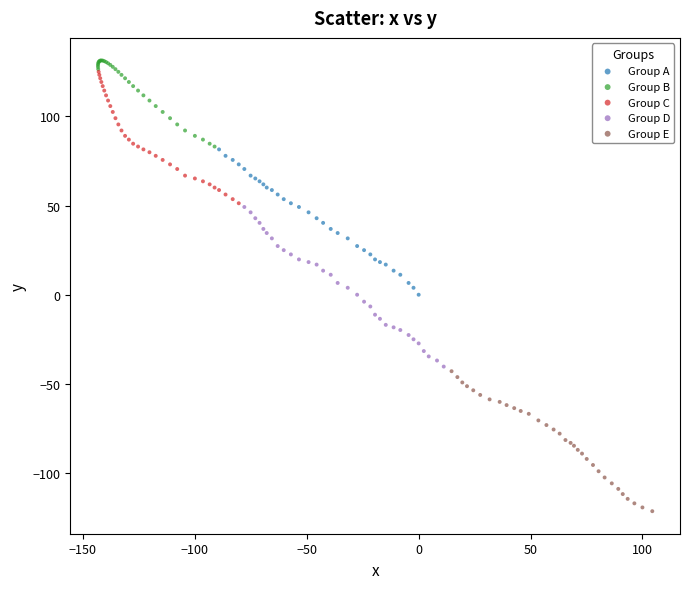

What are all the series names shown in the legend?

Group A, Group B, Group C, Group D, Group E